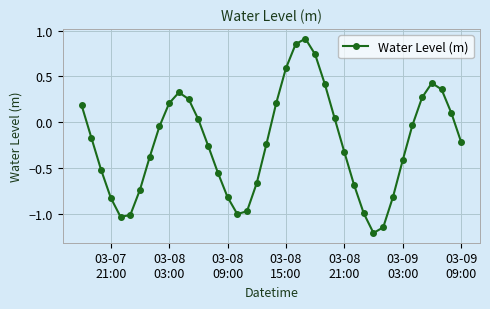

How many distinct data groups are displayed?

1